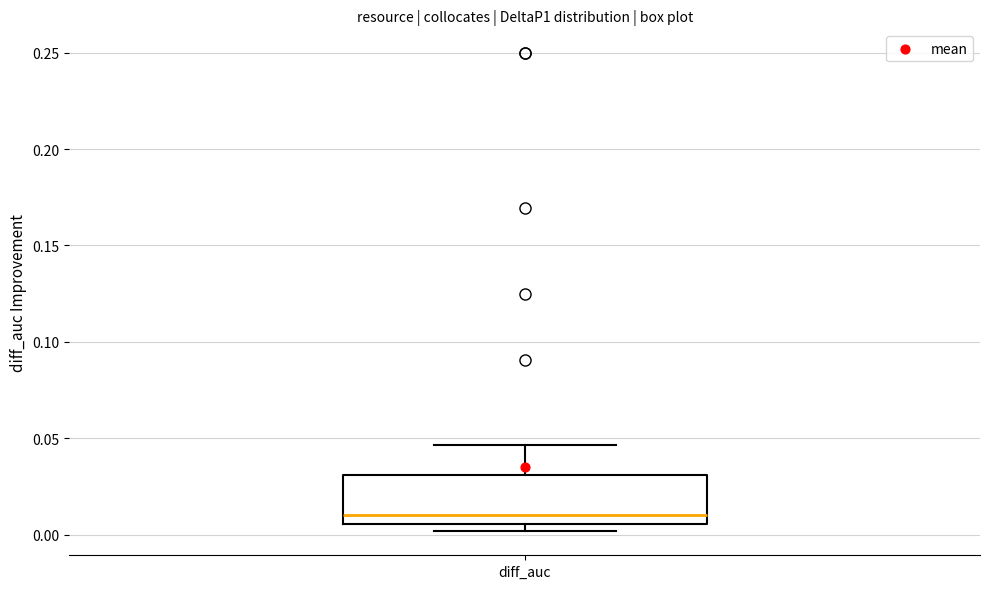

Where is the lower edge of the box for diff_auc on the y-axis? The values are not printed on the chart, so give them approximately, as read against the axis.

0.005